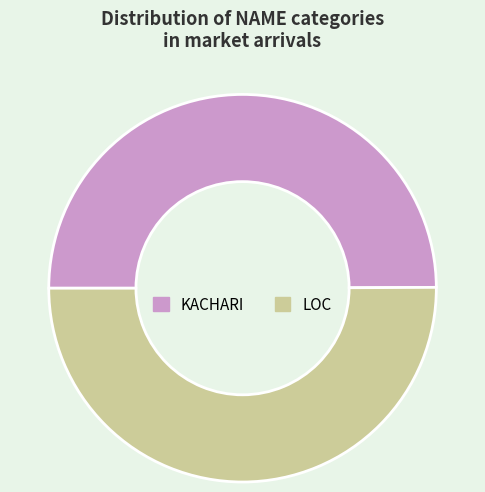

Is the sum of KACHARI and LOC greater than half?

Yes